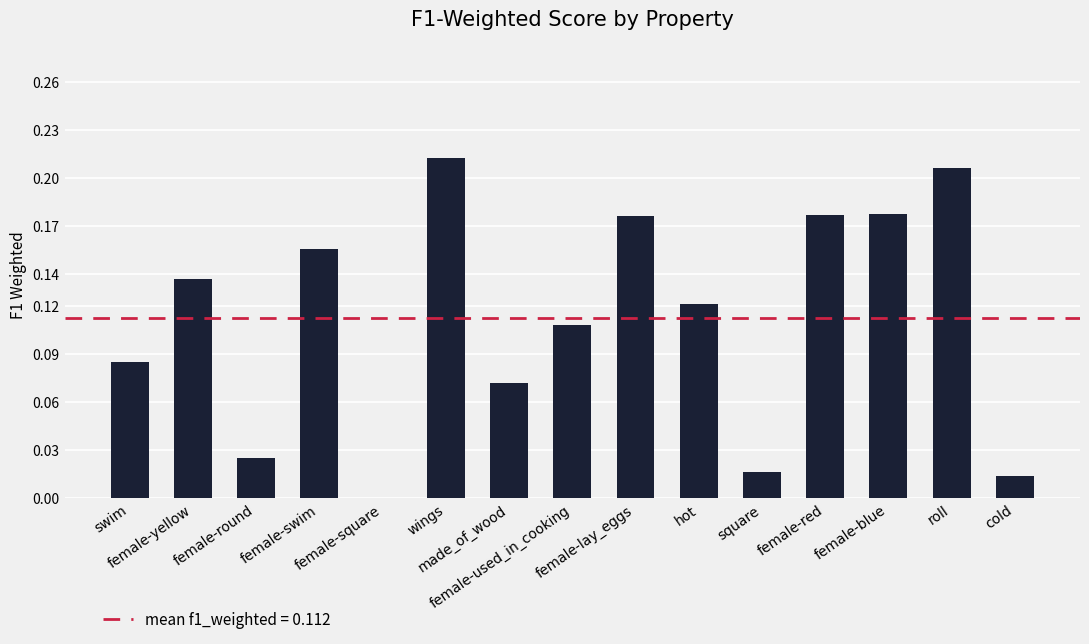

What is the sum of all values?

1.7